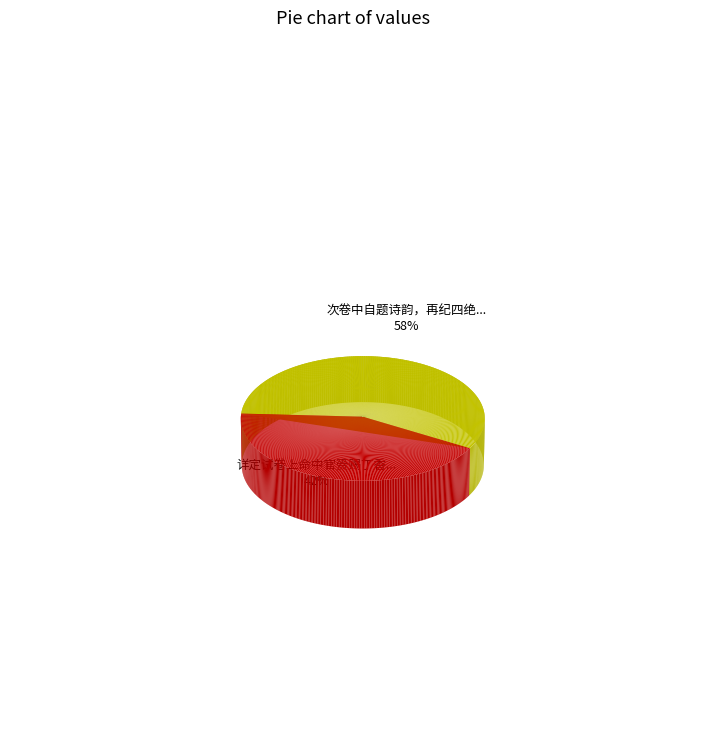

How many segments does this pie chart have?

2